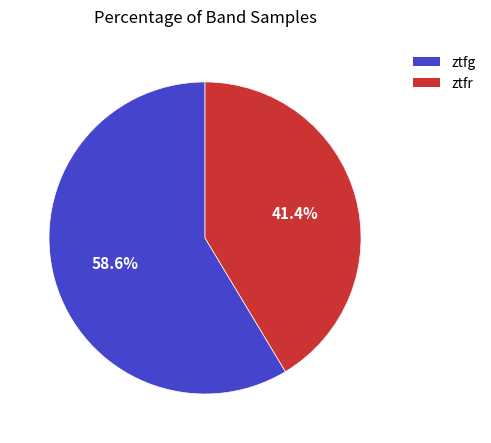

To the nearest percent, what is the combined percentage of ztfr and ztfg?

100%